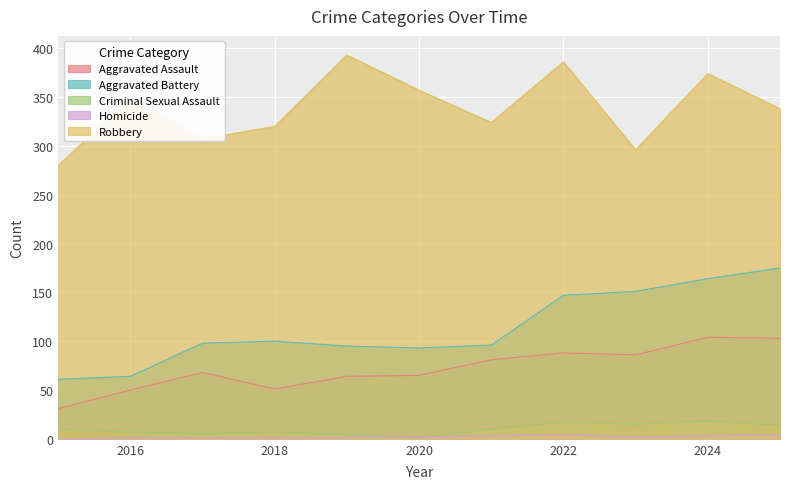

What is the sum of all Aggravated Battery values?

1244